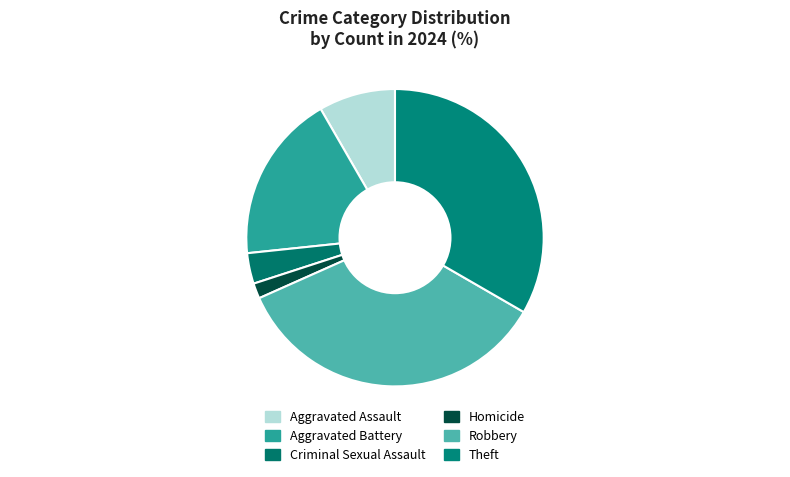

What is the ratio of the value at Robbery to the value at Homicide?

21.0